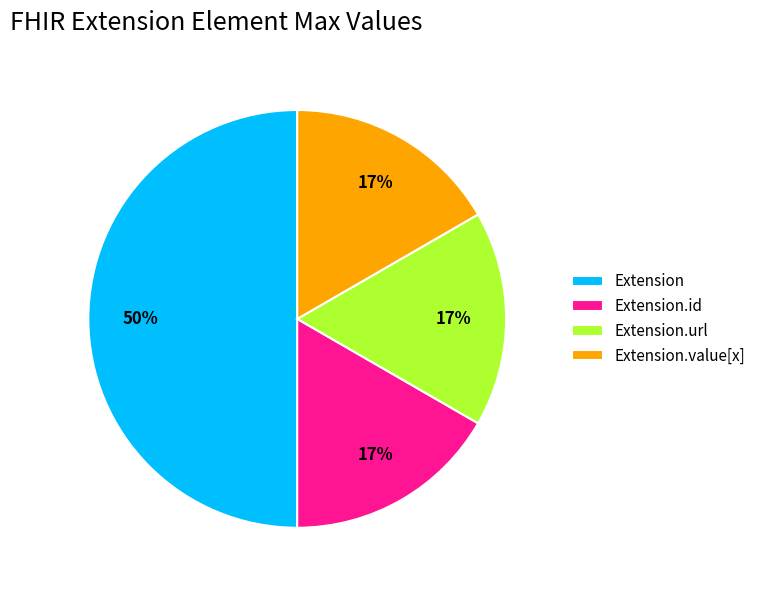

What is the largest slice in the pie chart?

Extension